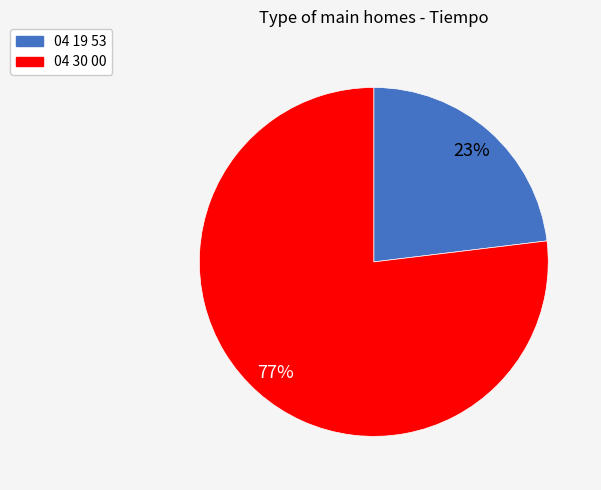

How many segments does this pie chart have?

2